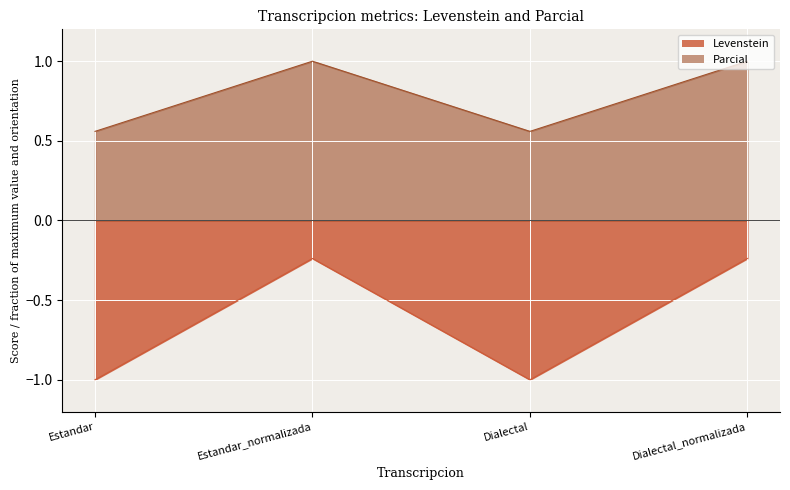

What is the difference between the maximum and minimum values in the Parcial series?

0.8